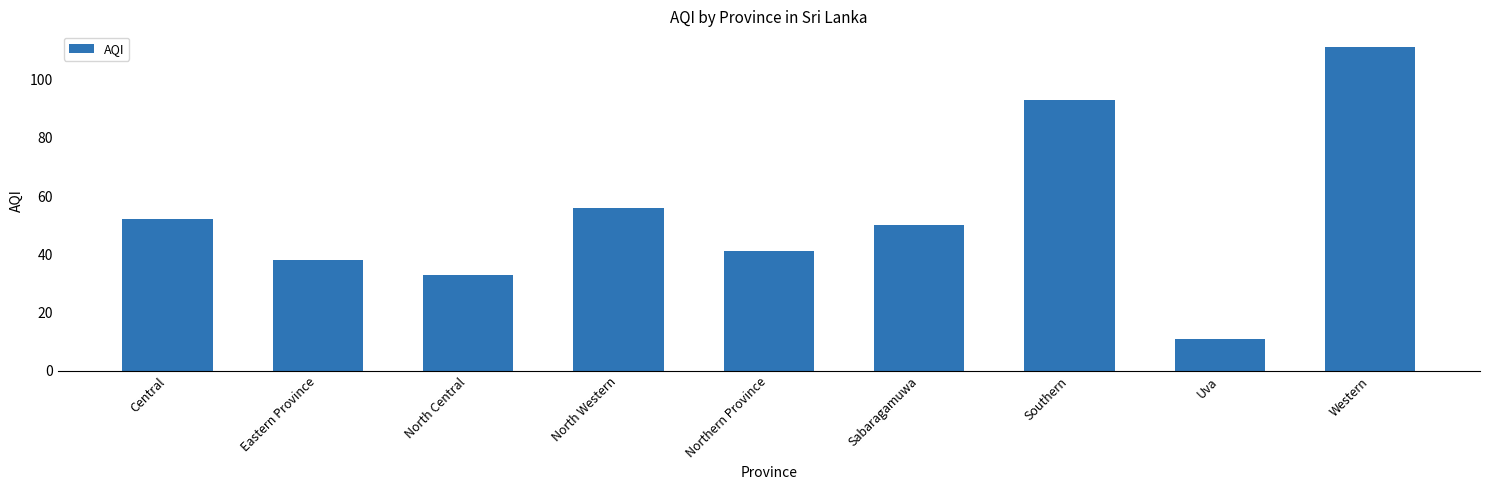

How many bars are there in total?

9